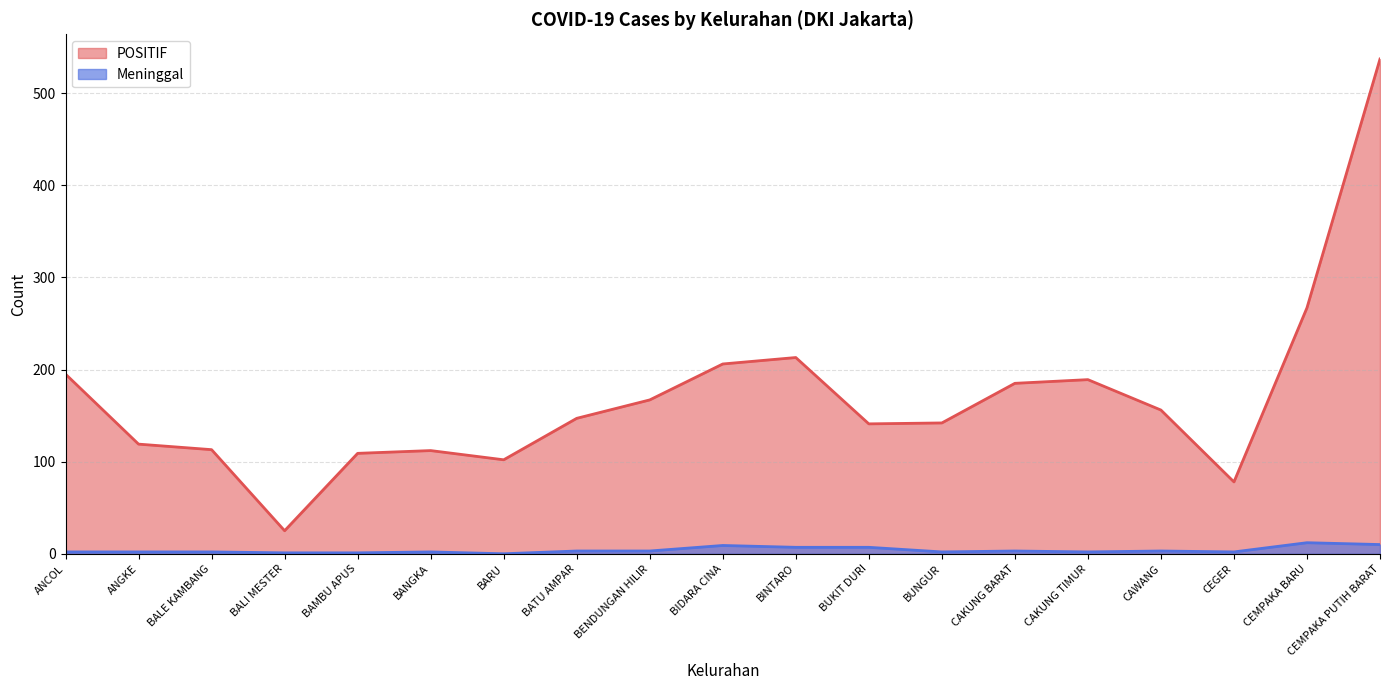

How many interior local valleys does the POSITIF series have?

4